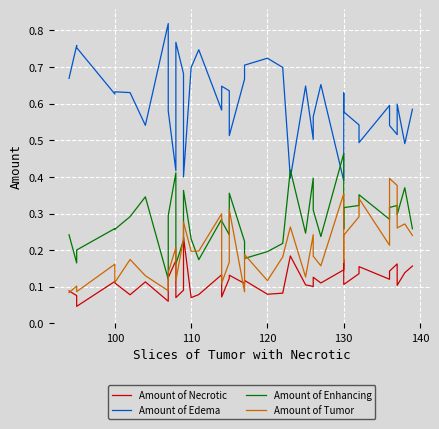

What is the label of the 37th point from the right?

100